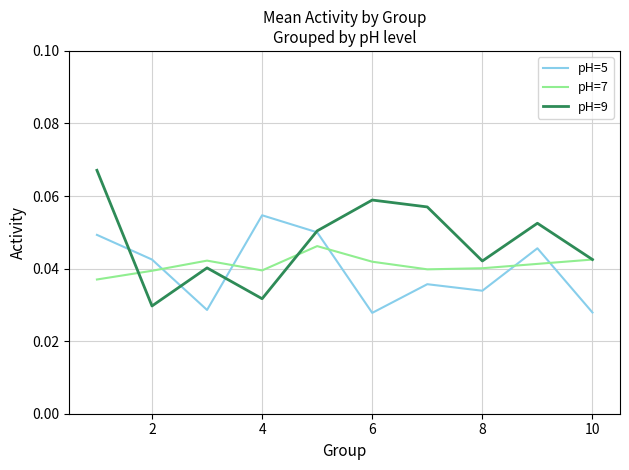

True or false: pH=7 and pH=5 cross at least once.

True